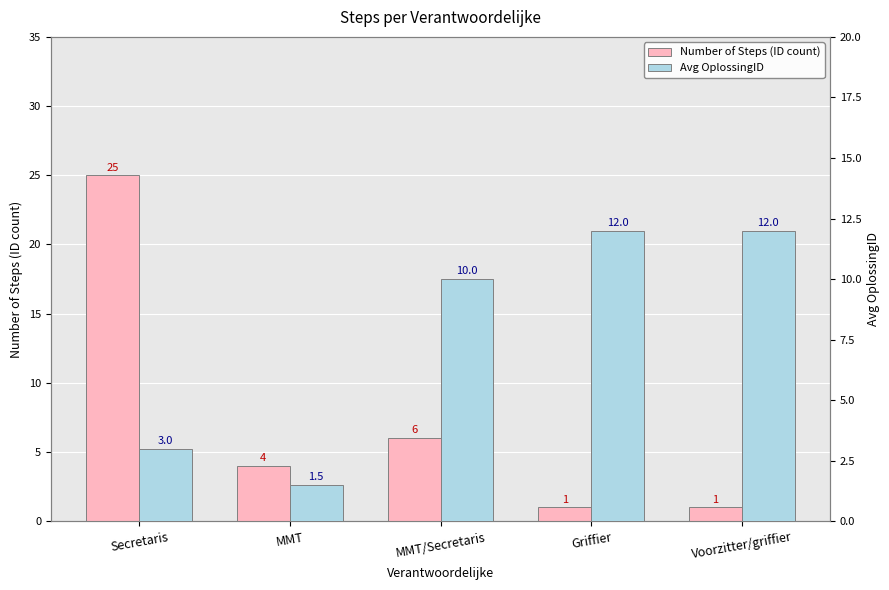

Is the value of Avg OplossingID at Secretaris greater than the value of Number of Steps (ID count) at Voorzitter/griffier?

Yes